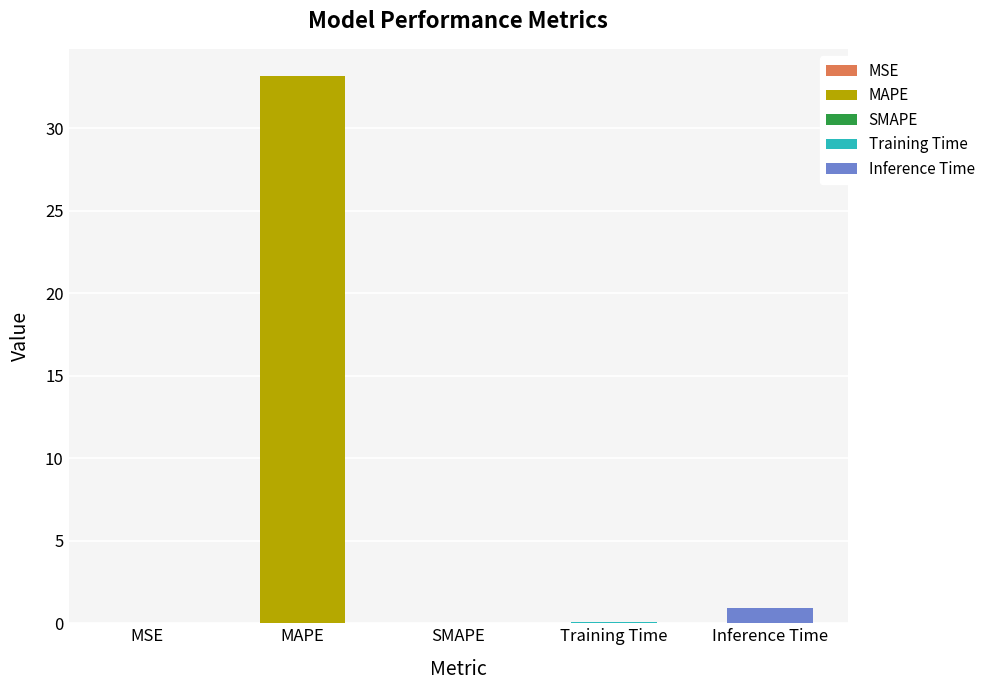

The chart shows a value of 33.2 at MAPE. True or false?

True